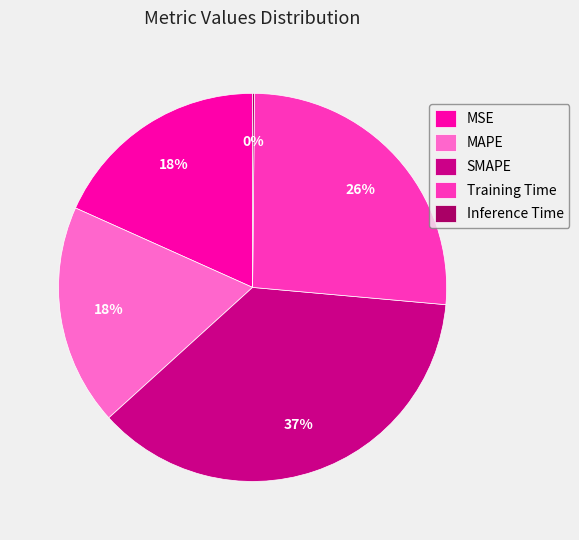

To the nearest percent, what is the average slice percentage?

20%